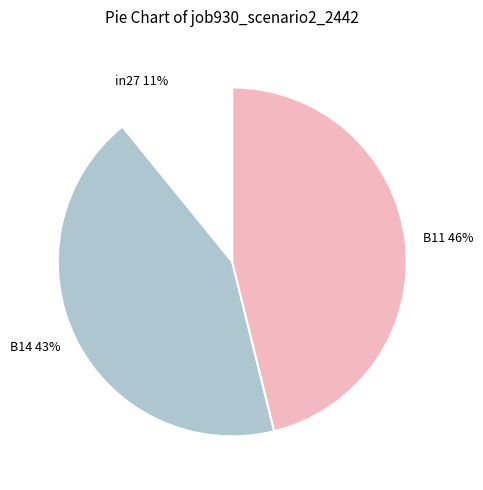

To the nearest percent, what portion does in27 represent?

11%